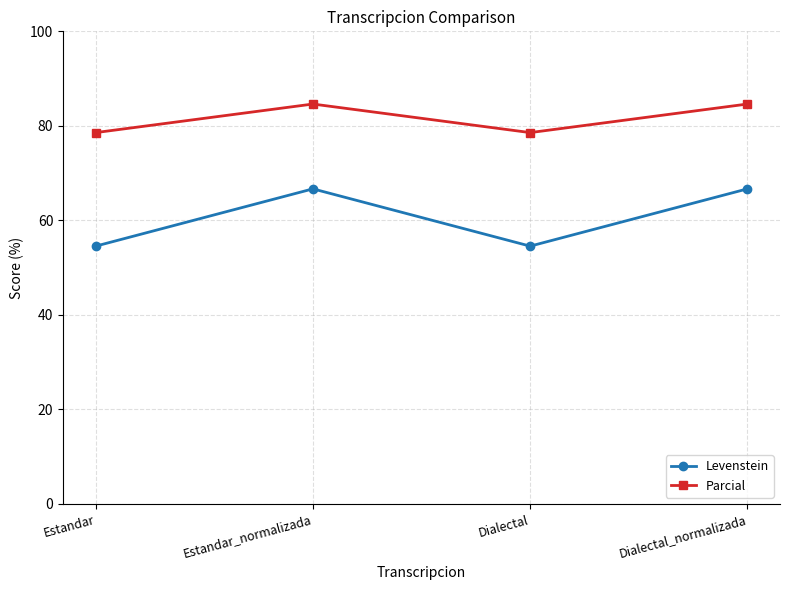

What is the approximate value of Parcial at Dialectal?

78.6